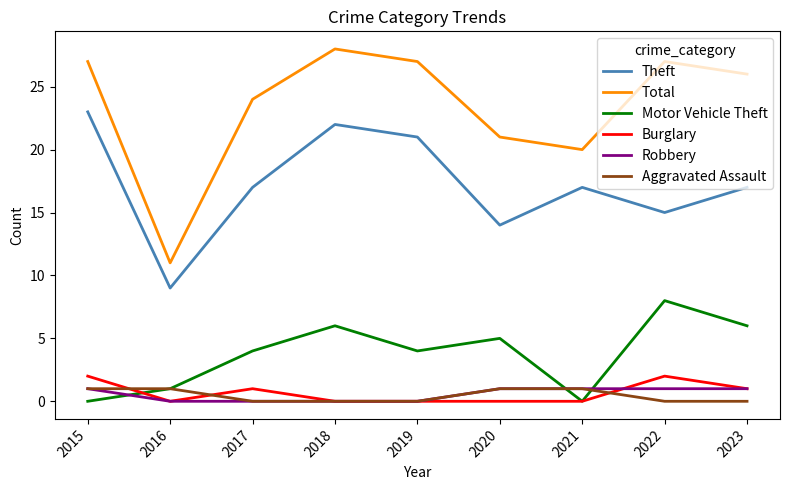

Is the value of Motor Vehicle Theft at 2016 greater than the value of Burglary at 2022?

No